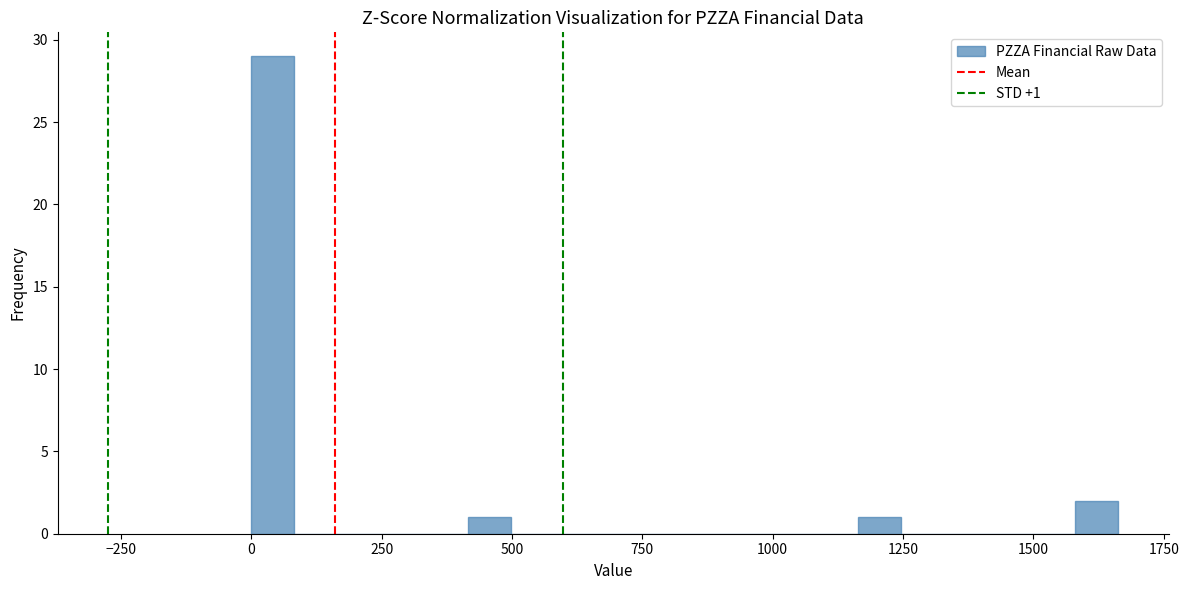

Around what value on the x-axis is the tallest bar? Give the approximate position of its centre, as read against the axis.

50